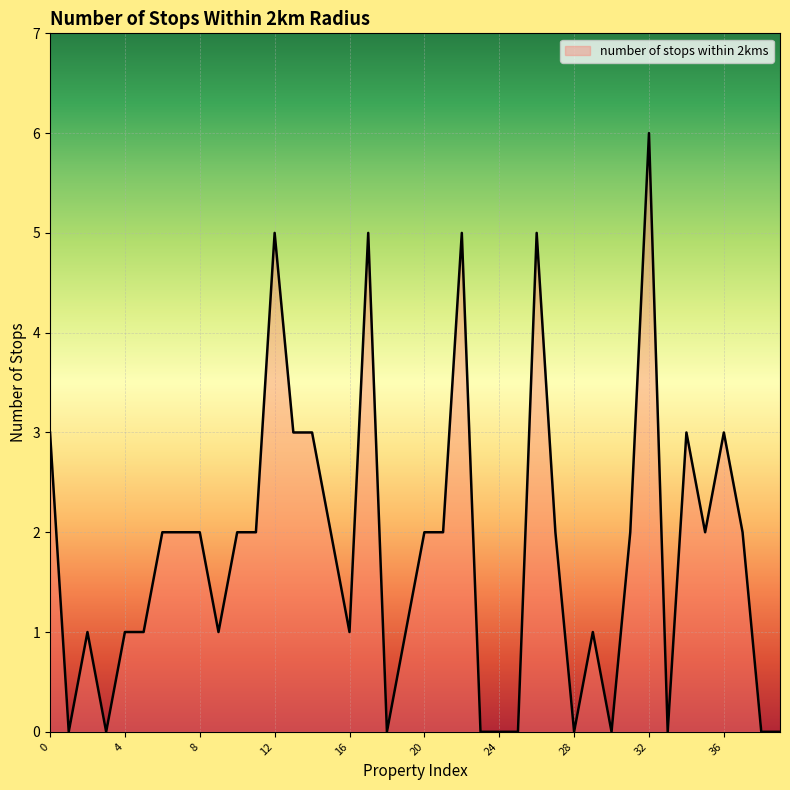

Reading left to right, transcribe all the data shown in this chart.

3	0	1	0	1	1	2	2	2	1	2	2	5	3	3	2	1	5	0	1	2	2	5	0	0	0	5	2	0	1	0	2	6	0	3	2	3	2	0	0